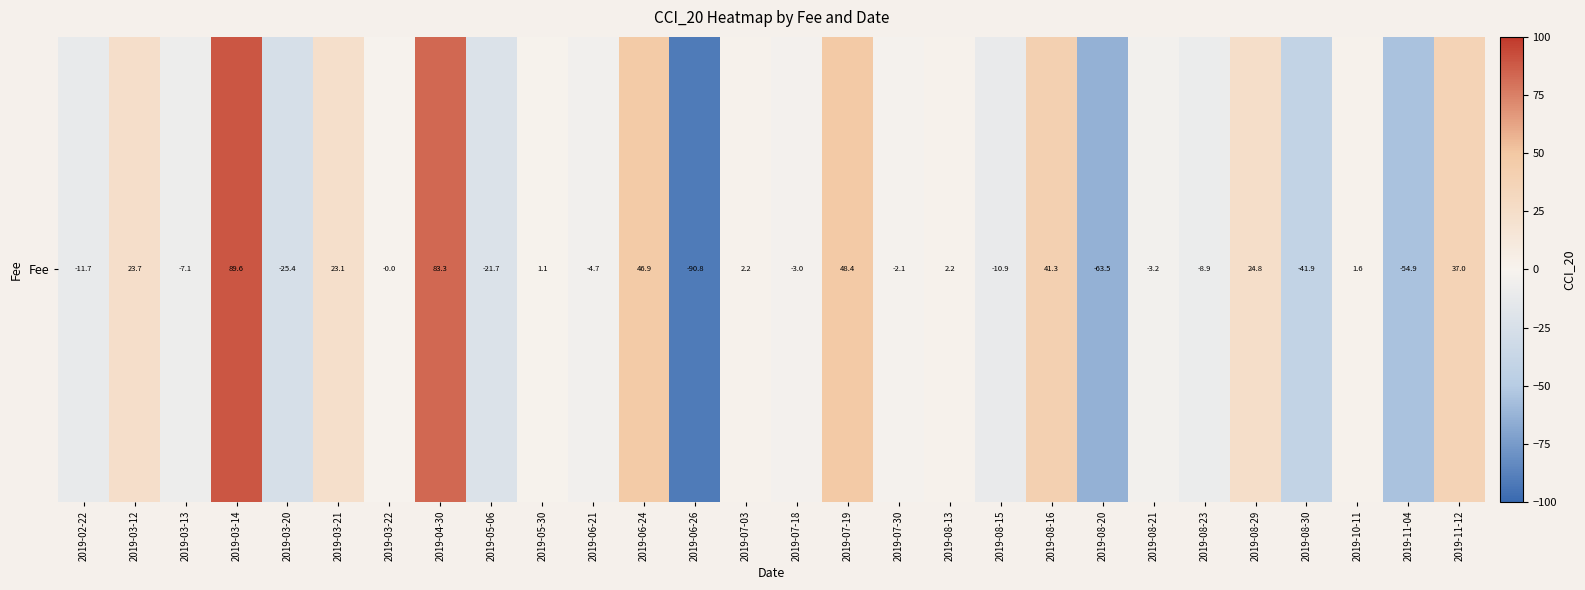

What is the smallest value displayed?

-90.8